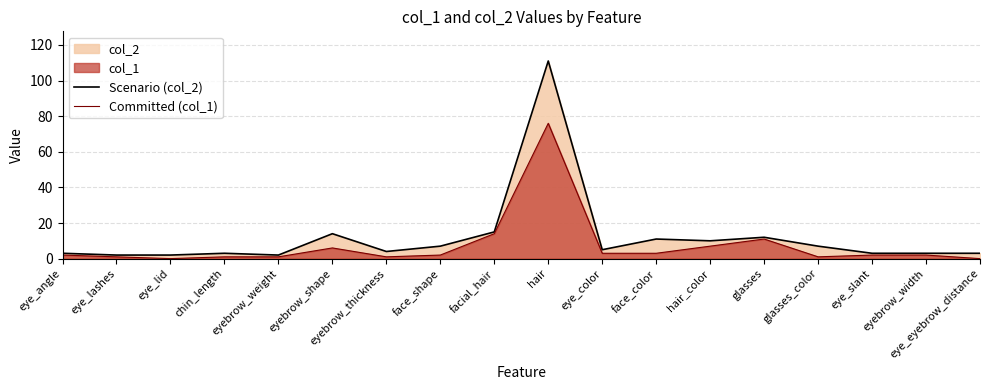

List the series in order of their peak value, lowest first.

Committed (col_1), Scenario (col_2)